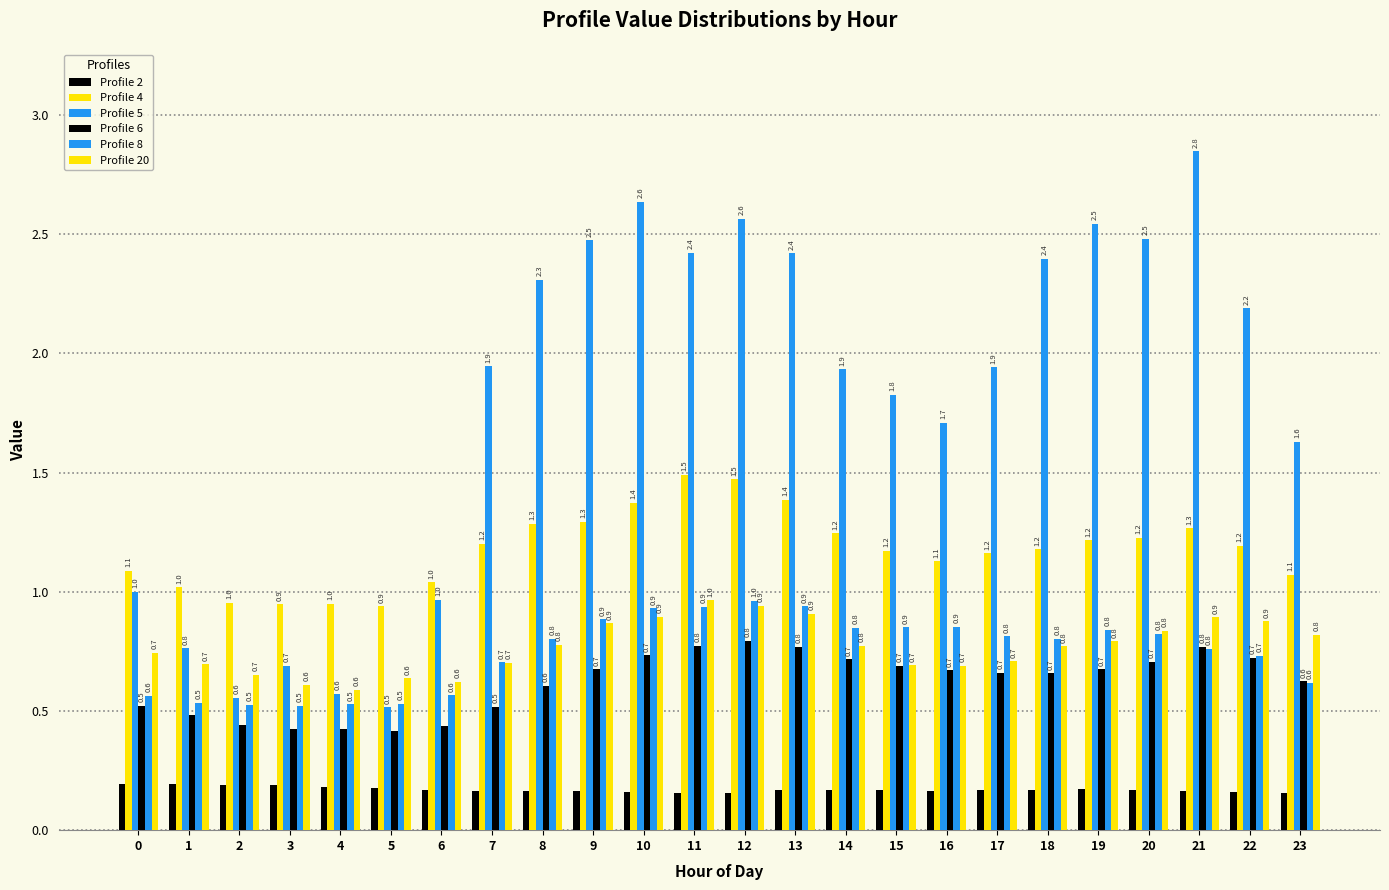

What value does the Profile 5 series have at 19?

2.5